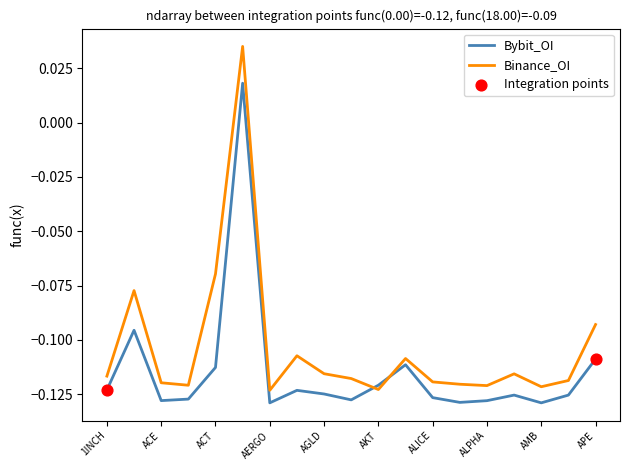

Which series has the largest total across all categories?

Binance_OI